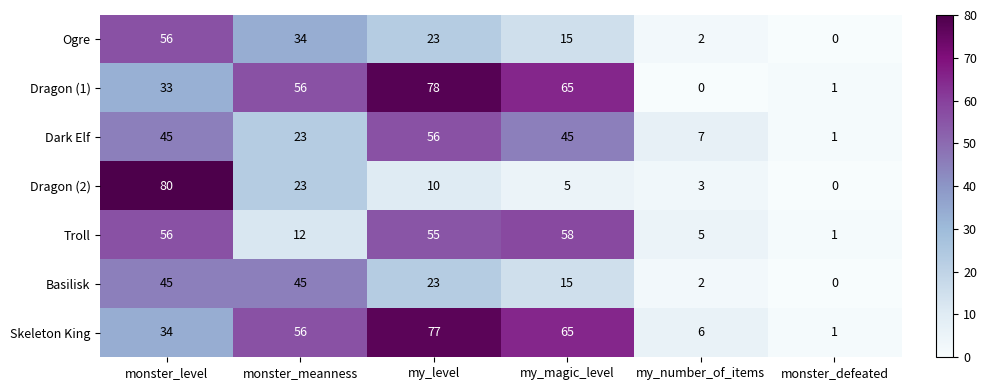

What is the difference between the second highest and second lowest values in the Skeleton King series?

59